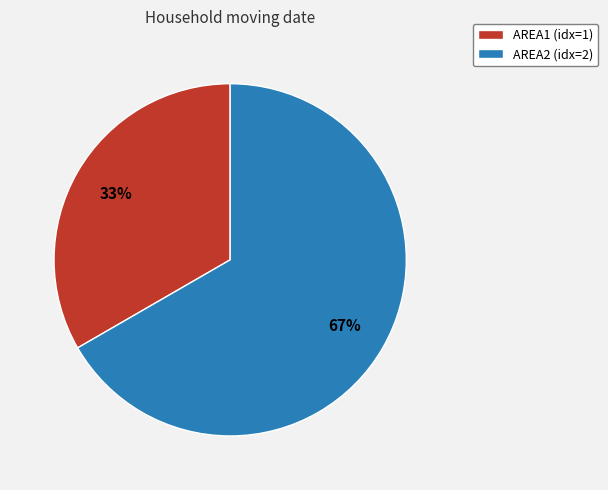

To the nearest percent, what is the average slice percentage?

50%